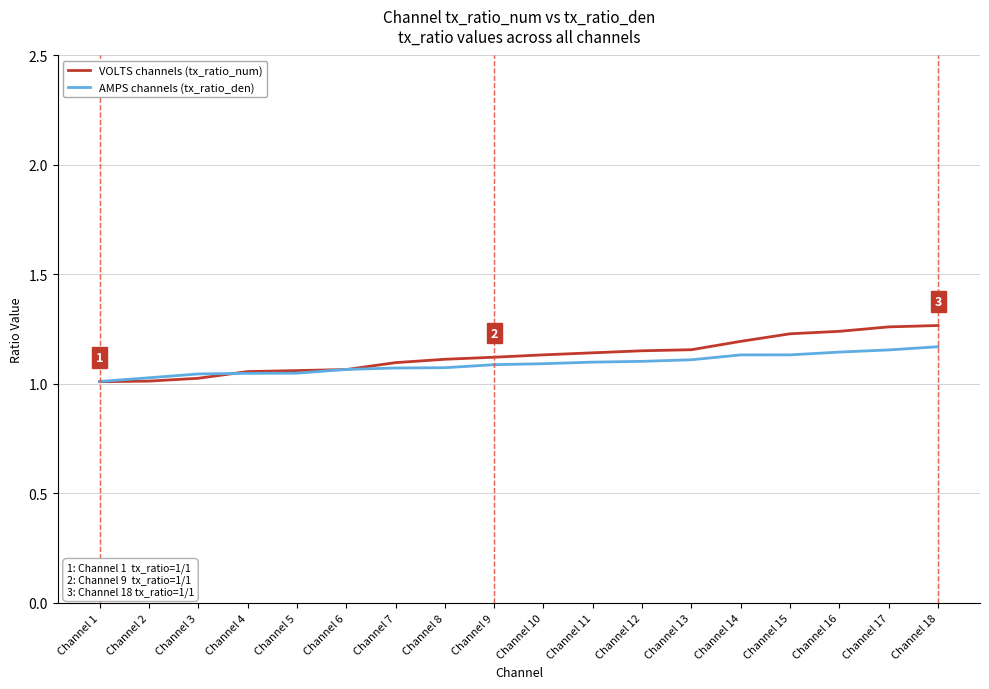

Which series has the largest total across all categories?

VOLTS channels (tx_ratio_num)